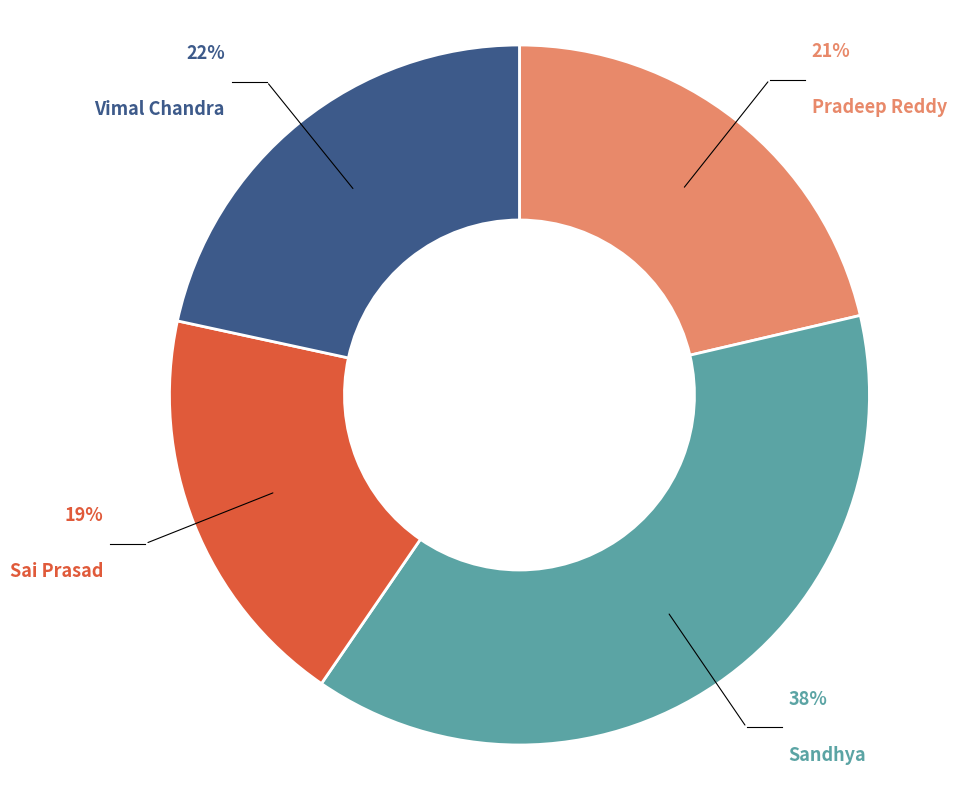

To the nearest percent, what is the difference between the Sandhya and Sai Prasad slice percentages?

19%